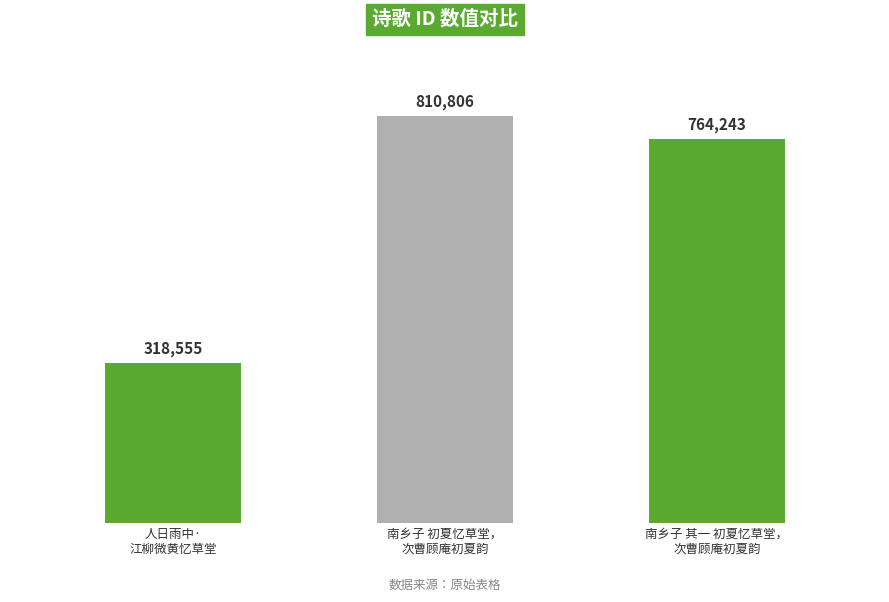

What is the change in value from 人日雨中·
江柳微黄忆草堂 to 南乡子 初夏忆草堂，
次曹顾庵初夏韵?

+492251